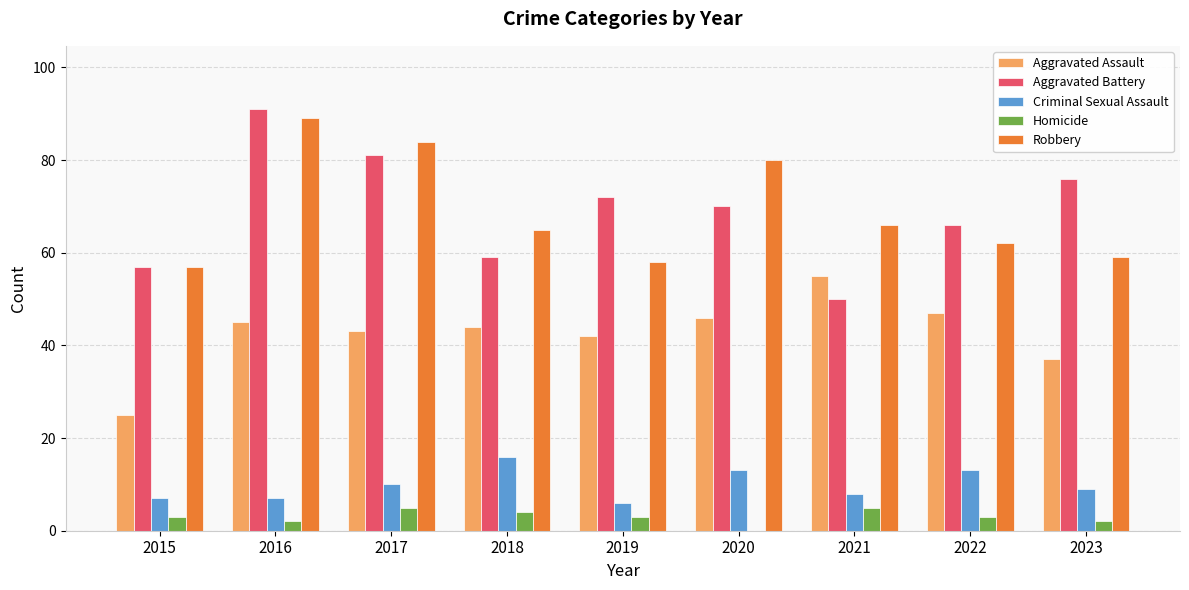

What is the average value of the Robbery series?

69